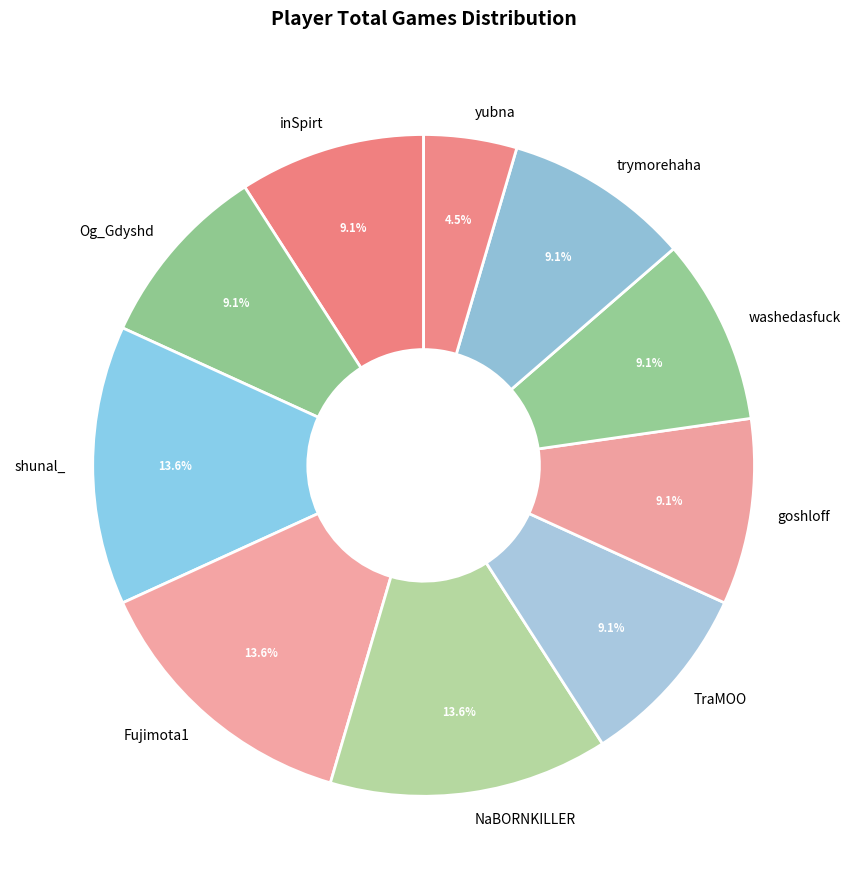

Approximately how many times larger is the value at NaBORNKILLER compared to washedasfuck?

1.5